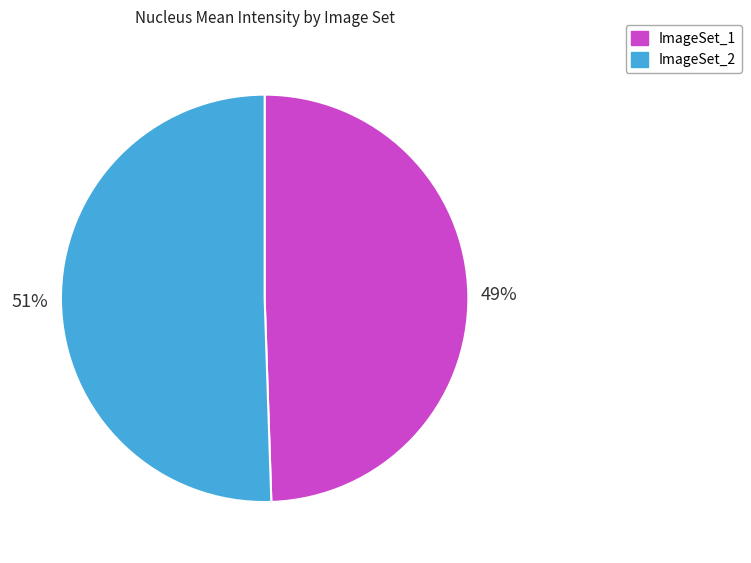

What is the majority slice?

ImageSet_2